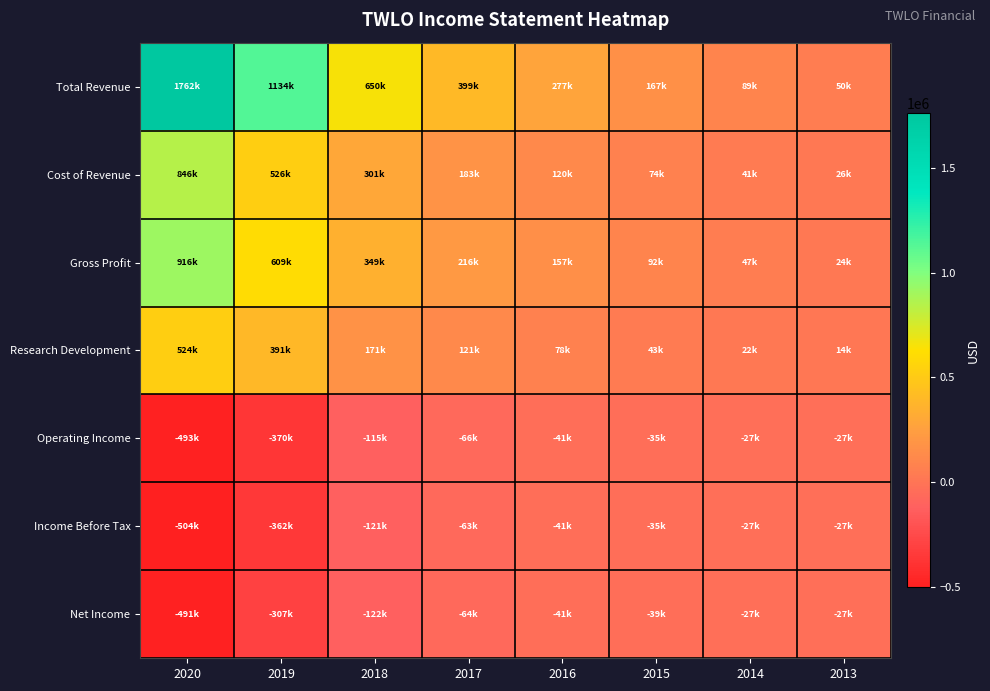

What is the total value across all series at 2018?

1113100